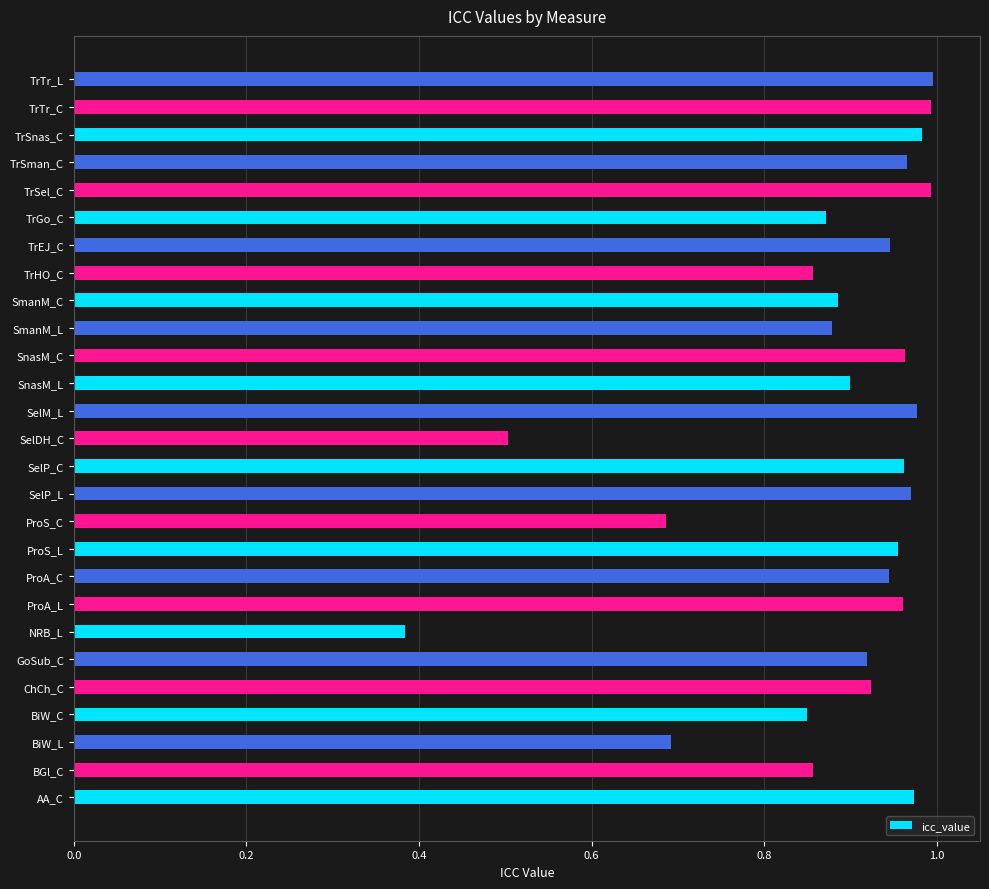

What is the change in value from TrHO_C to TrTr_L?

+0.1